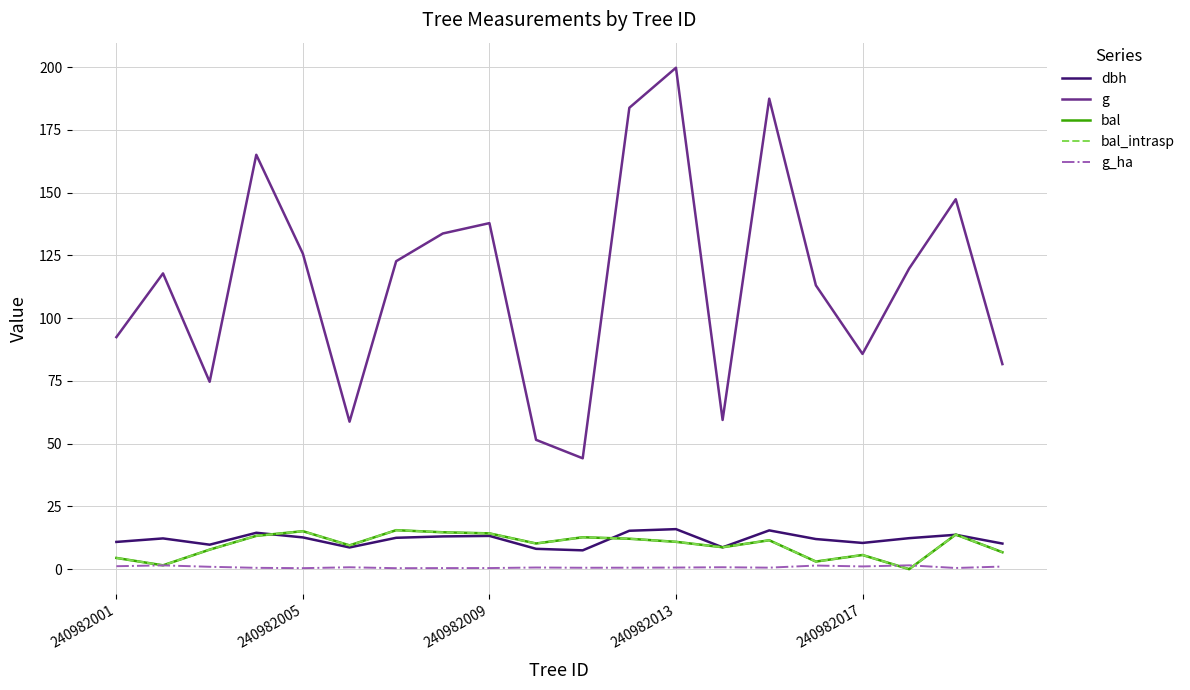

Is this an area chart (filled region under the line)?

No